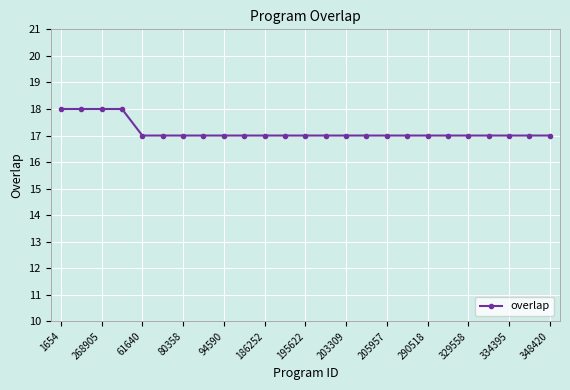

What is the average value?

17